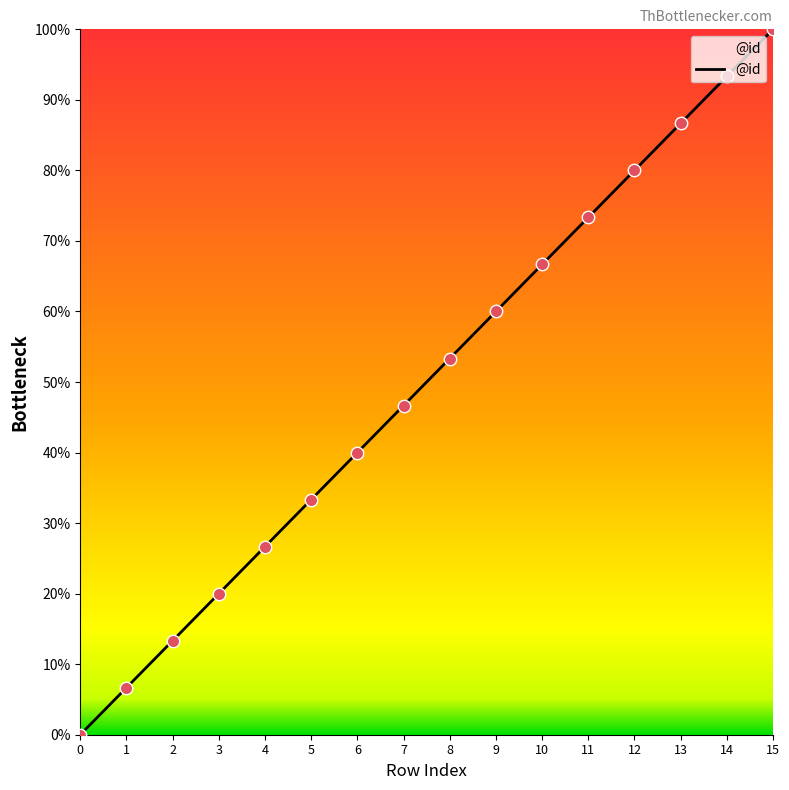

What is the change in value from 1 to 7?

+40.0